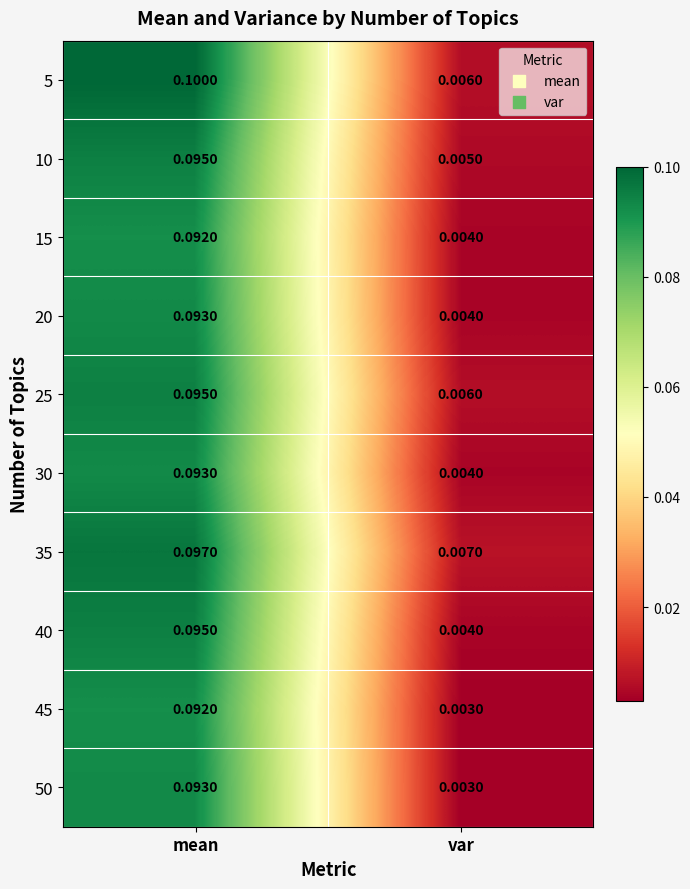

Which series has the largest range (max minus min)?

5